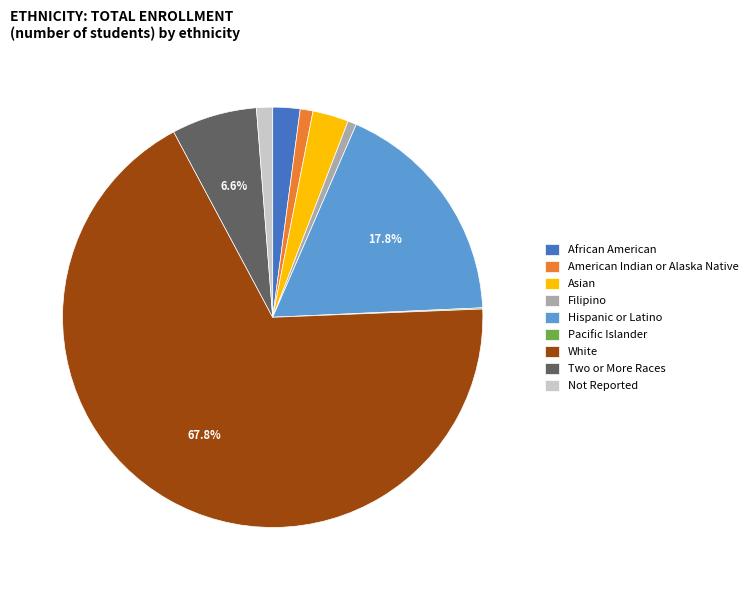

To the nearest percent, what percentage of the pie is American Indian or Alaska Native?

1%